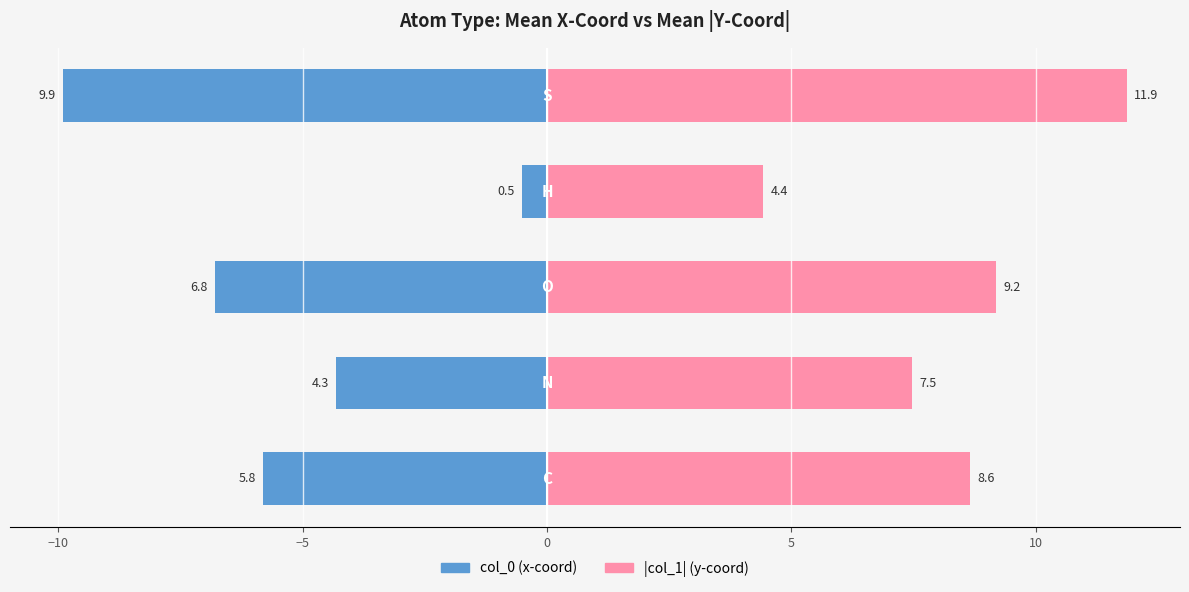

At how many categories does at least one series exceed 5?

4